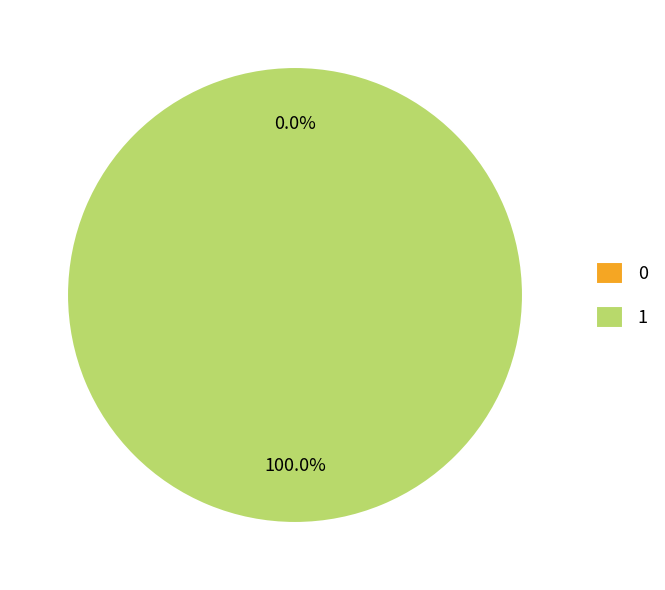

Is there any slice that represents more than half of the pie?

Yes